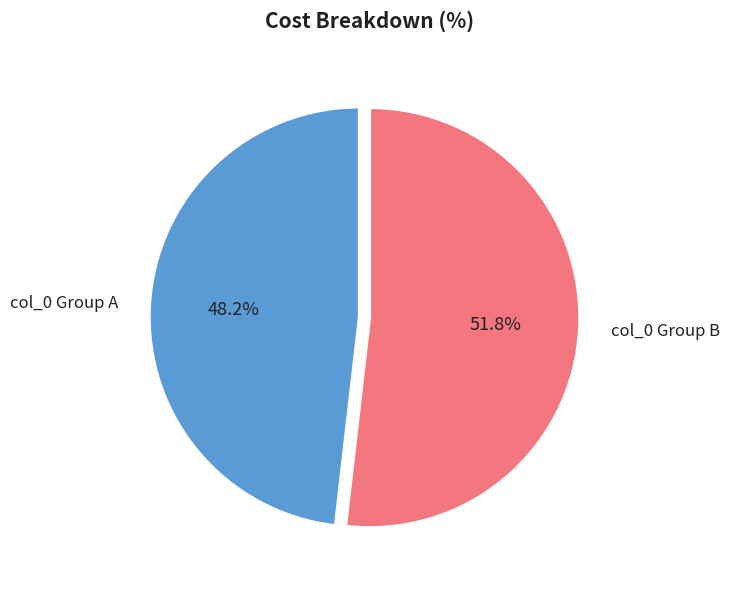

Between col_0 Group A and col_0 Group B, which is larger?

col_0 Group B